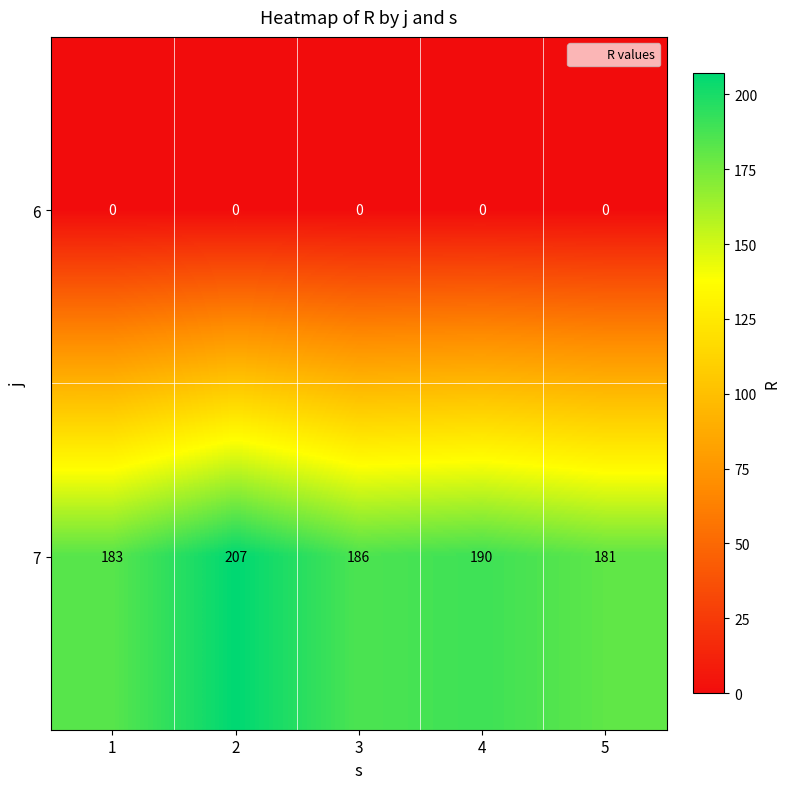

What is the maximum value for 7?

207